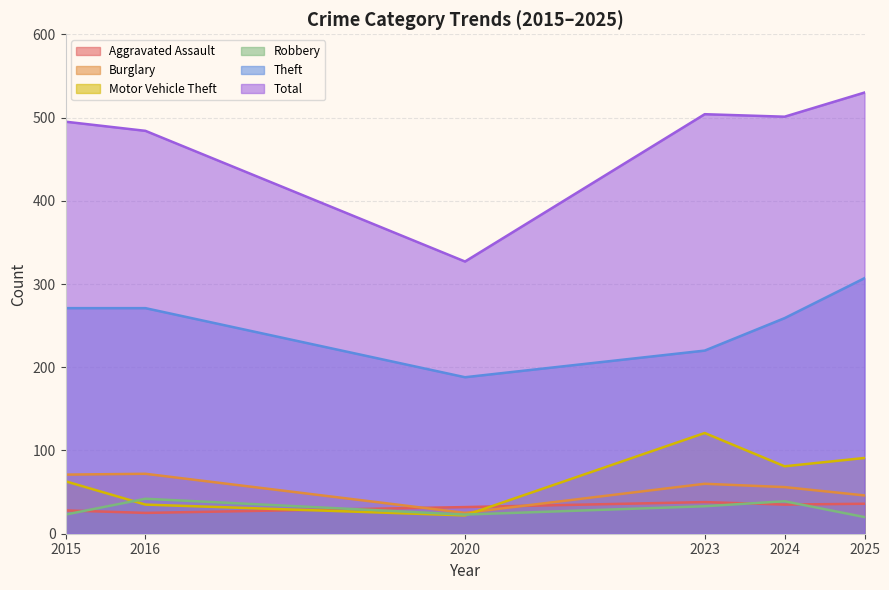

What is the maximum value for Aggravated Assault?

38